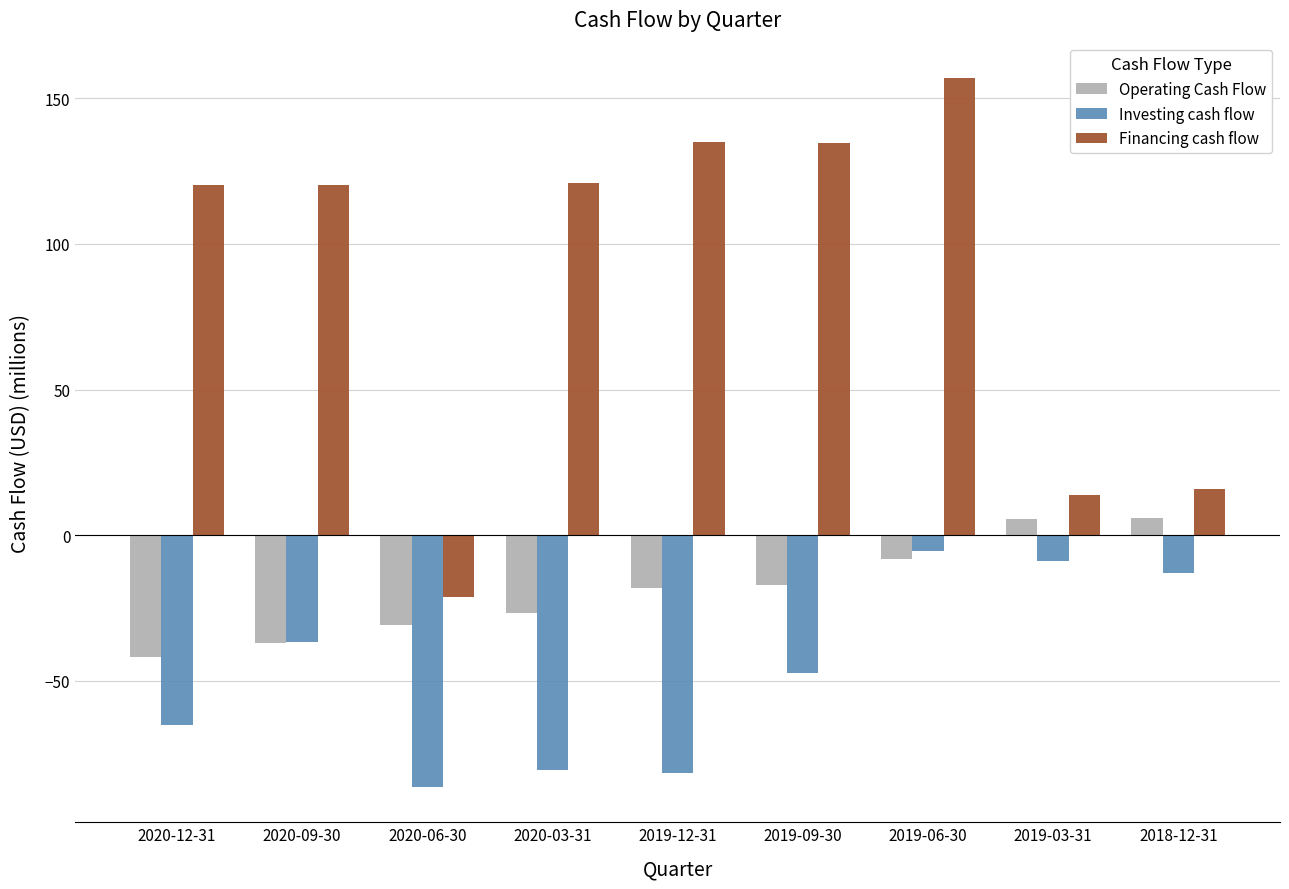

Which series changed the most between 2020-03-31 and 2019-03-31?

Financing cash flow